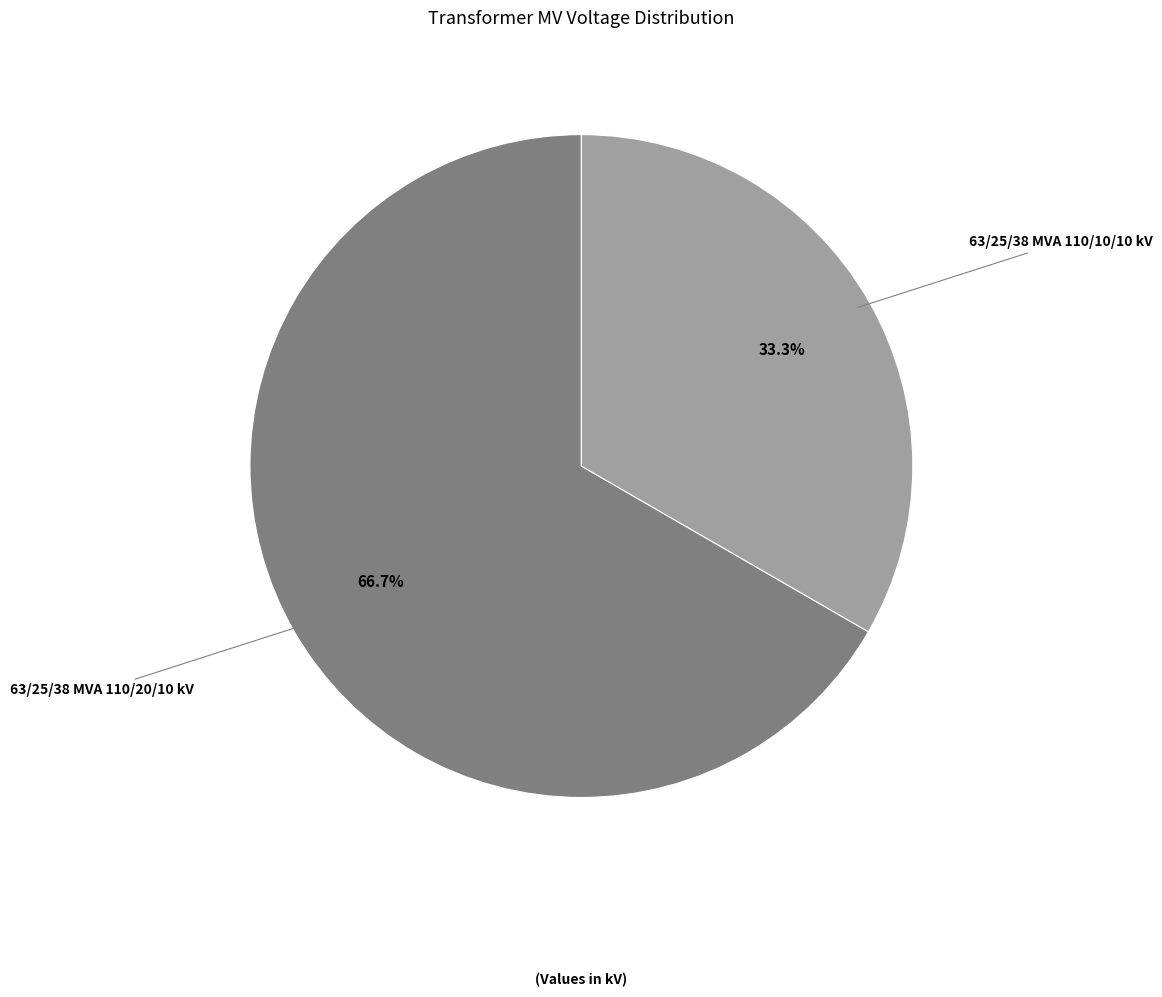

Which category has the smallest portion of the pie?

63/25/38 MVA 110/10/10 kV